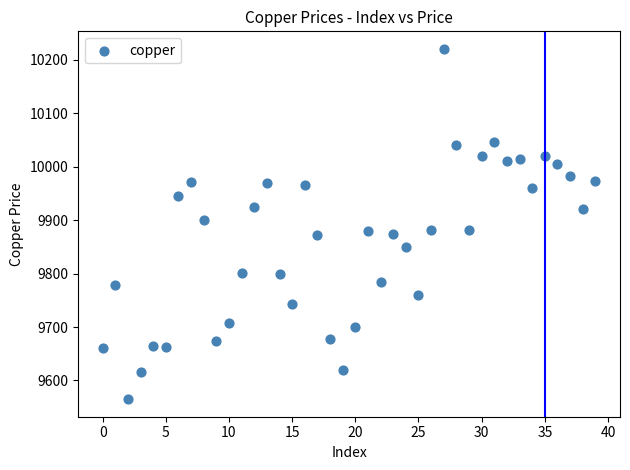

What is the range of Y values (max minus min)?

655.5